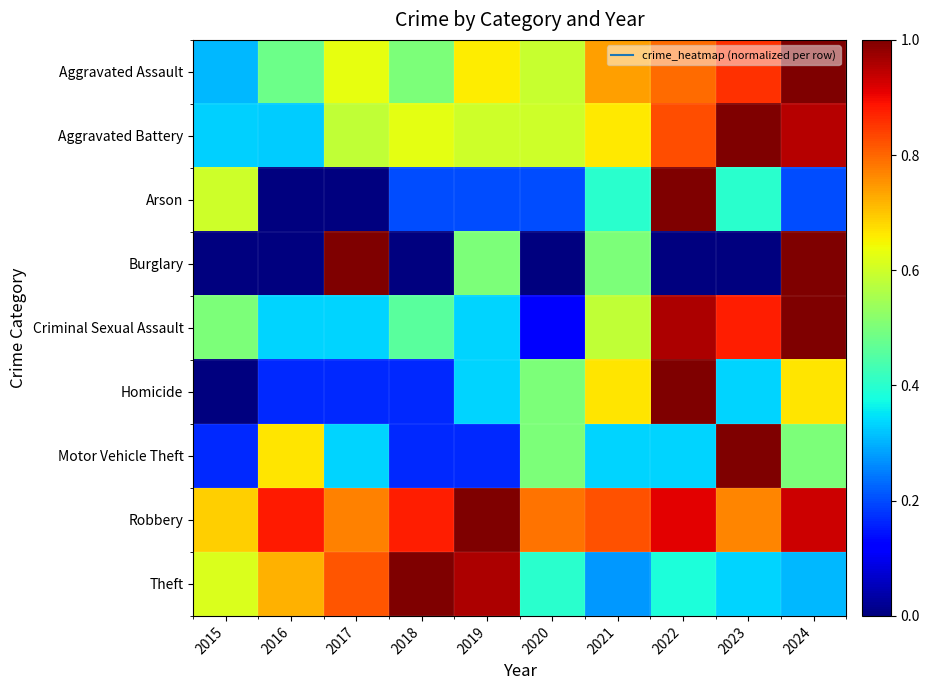

What is the maximum value shown in the chart?

1.0